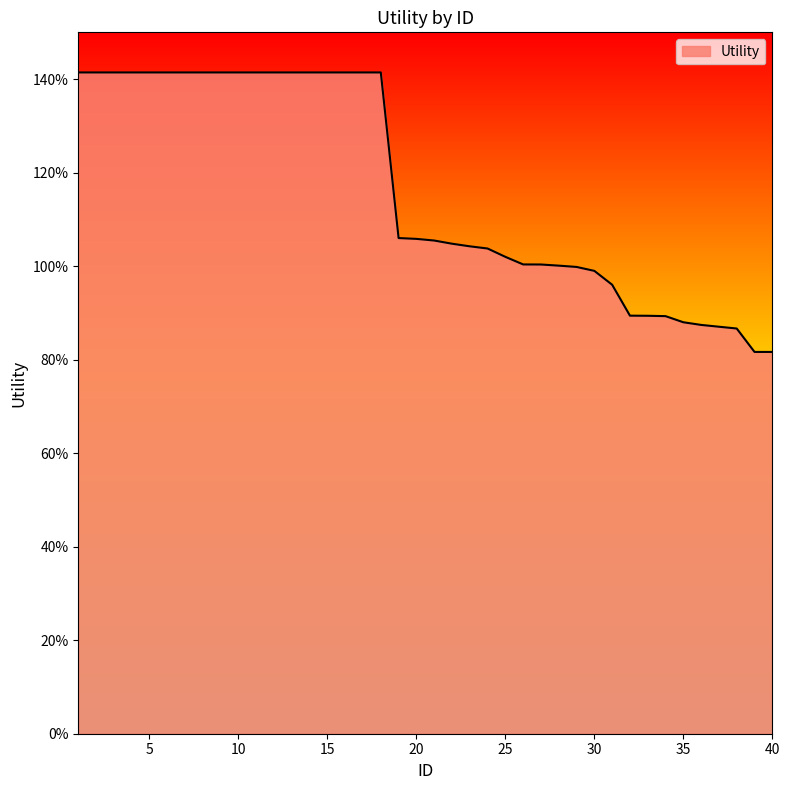

Does the chart display data point markers on the line(s)?

No